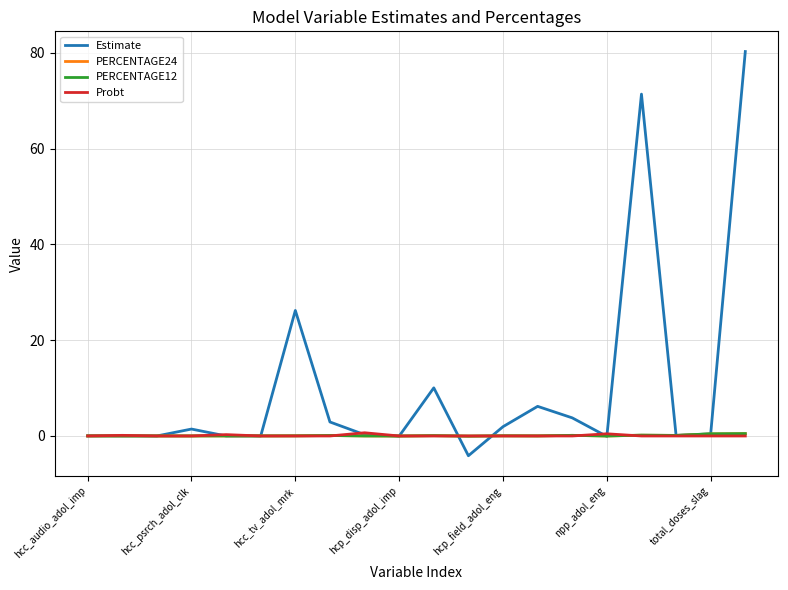

In PERCENTAGE24, how many points are lower than both neighbors (excluding endpoints)?

7